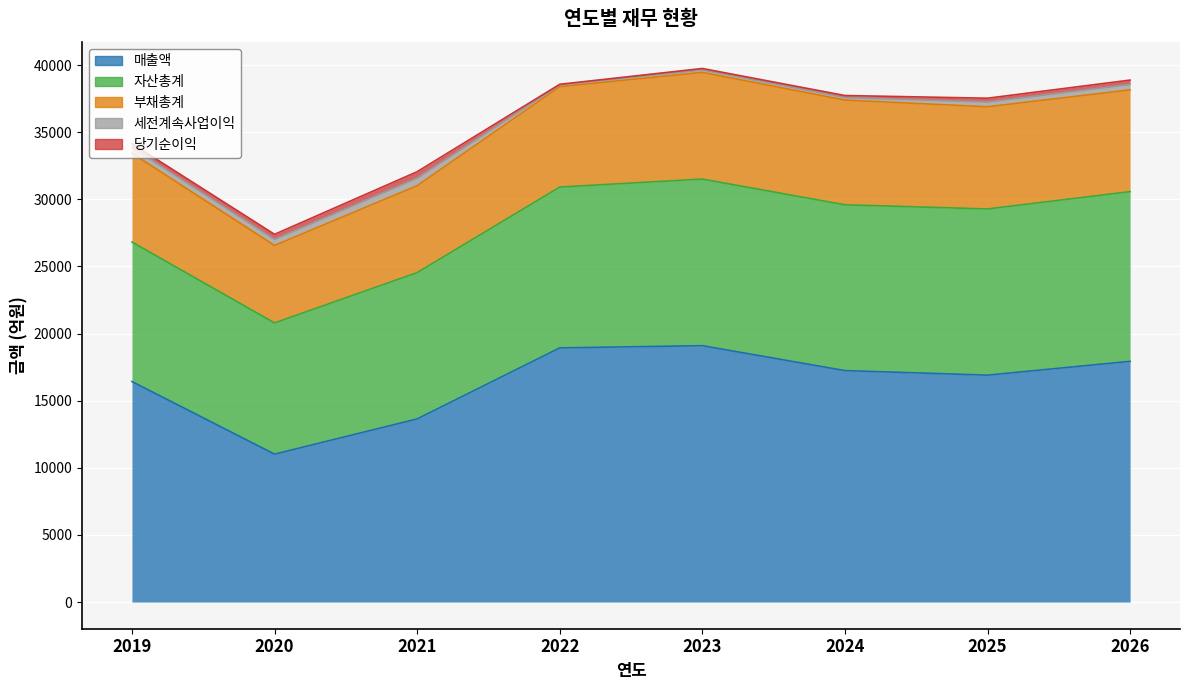

At which label is 부채총계 closest to 6859?

2019